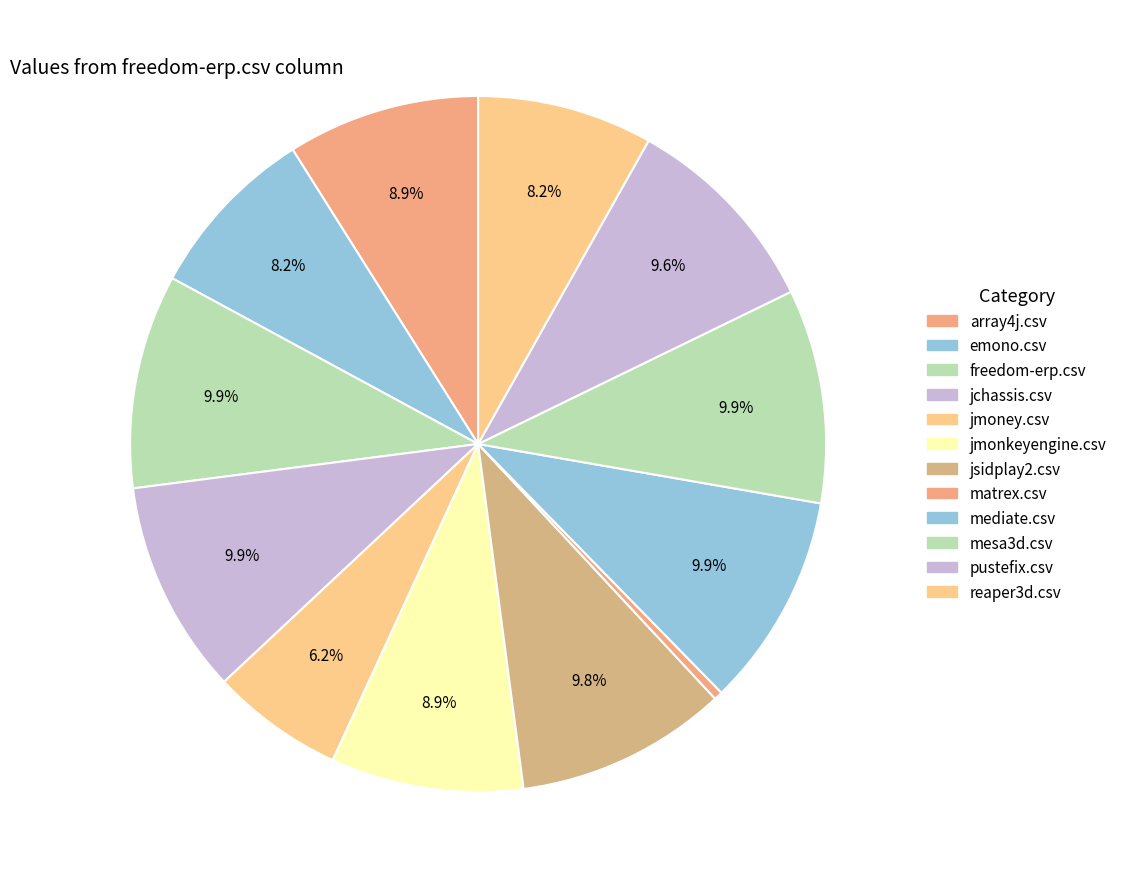

Does matrex.csv represent more than half of the total?

No